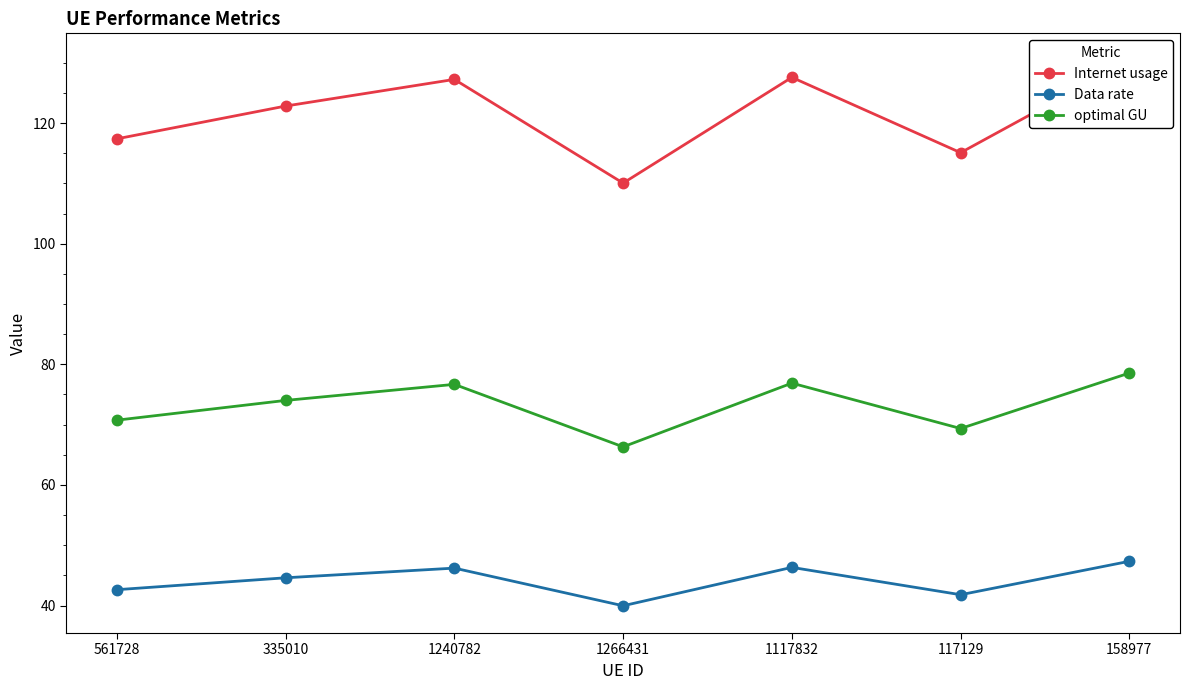

What is the sum of the Data rate values at 158977 and 561728?

90.0